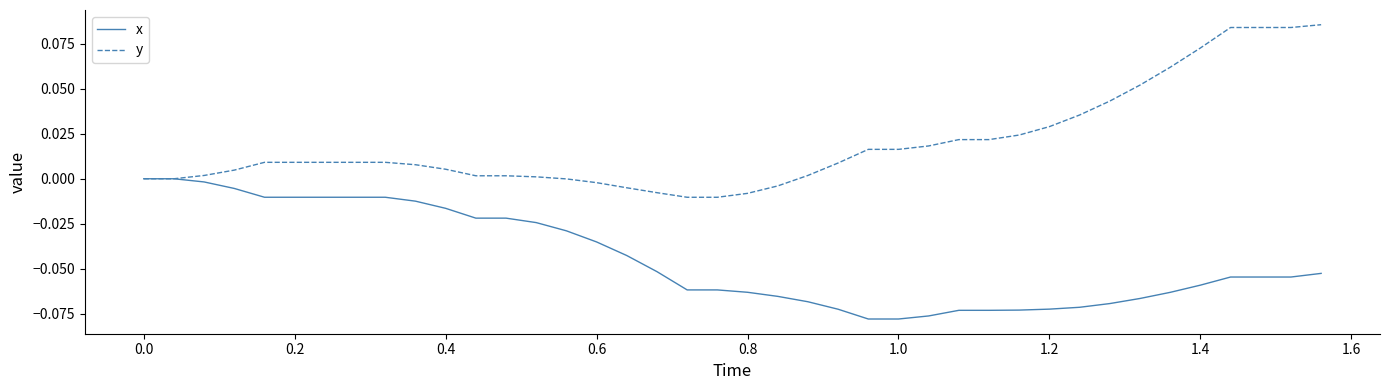

Which series has the largest range (max minus min)?

y